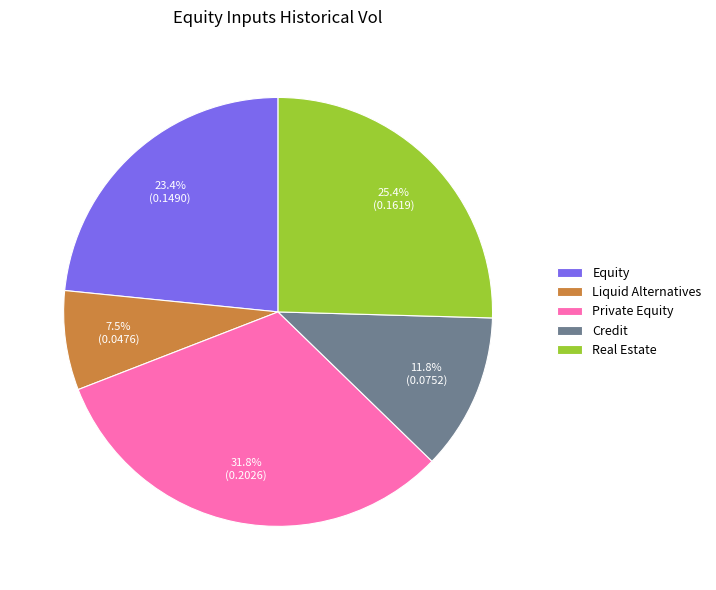

To the nearest percent, what percentage of the pie is Equity?

23%